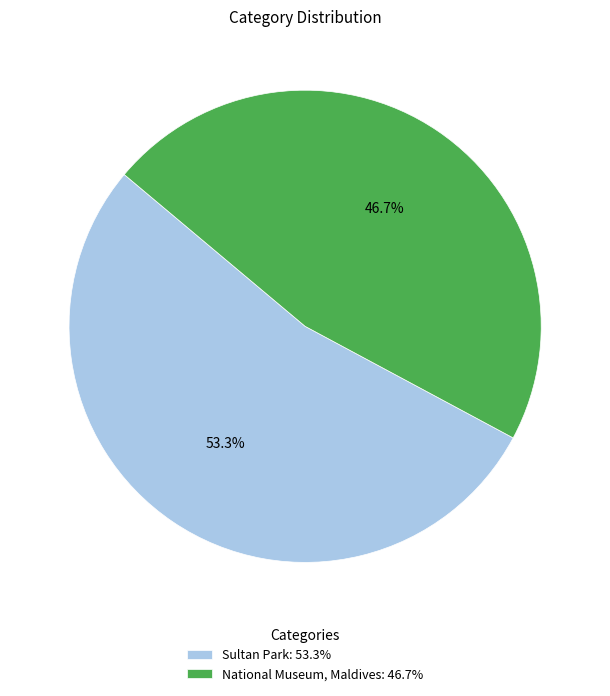

Is there a majority slice in this chart?

Yes